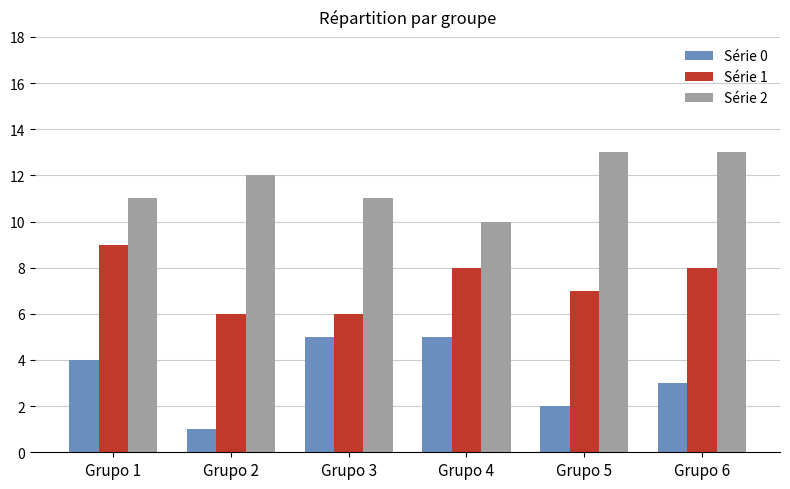

What is the difference between the maximum and second lowest values in the Série 0 series?

3